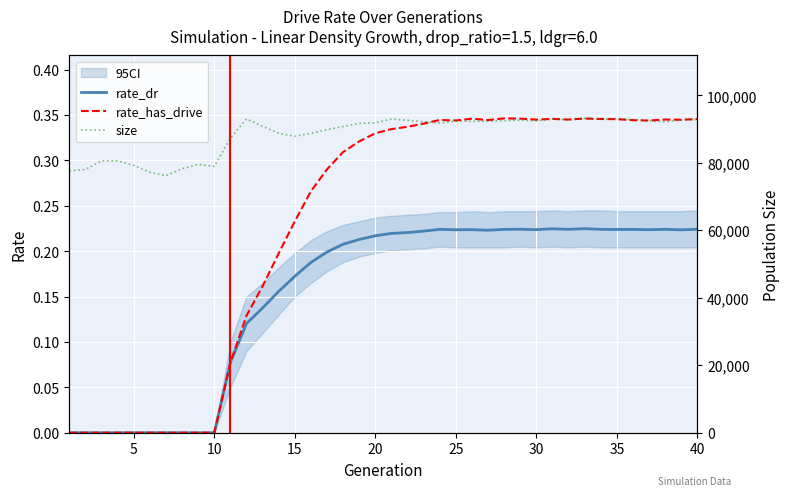

What is the maximum value for rate_dr?

0.2